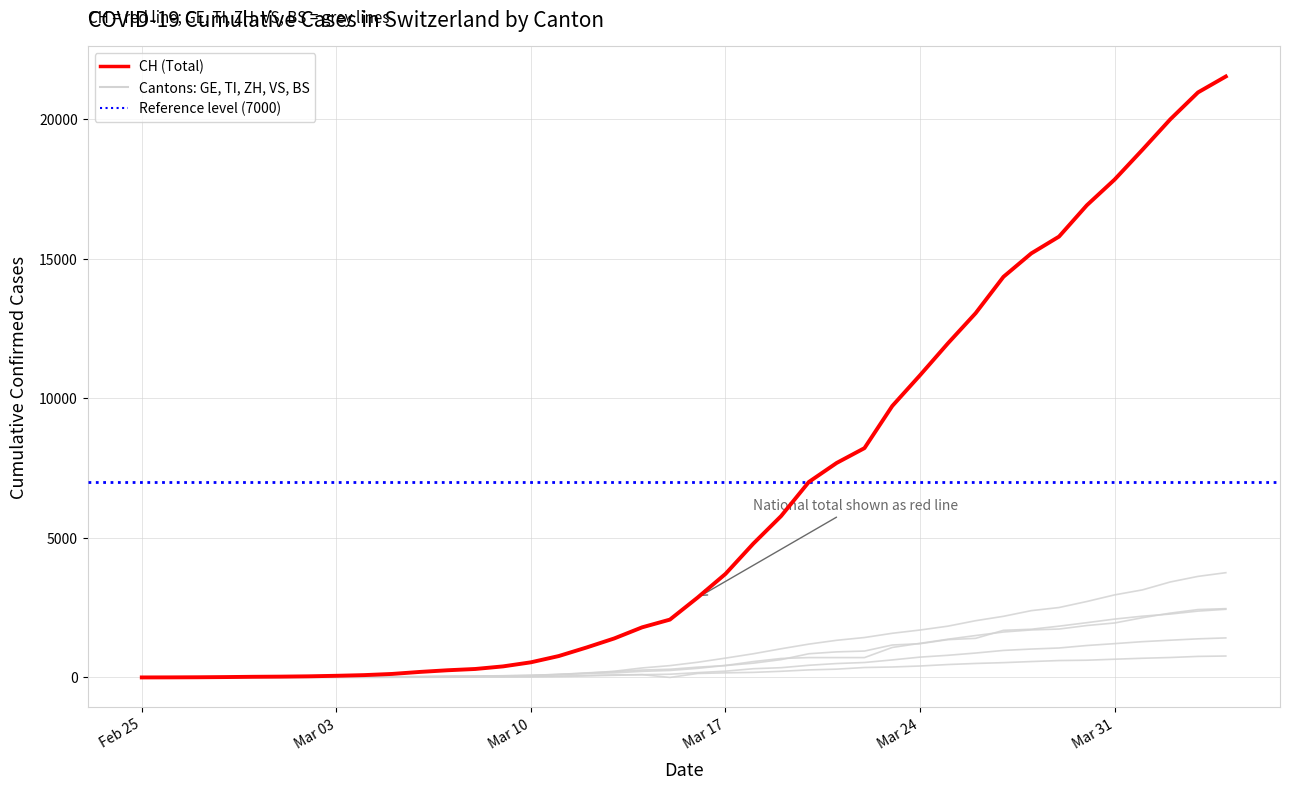

How many lines are shown in the chart?

6